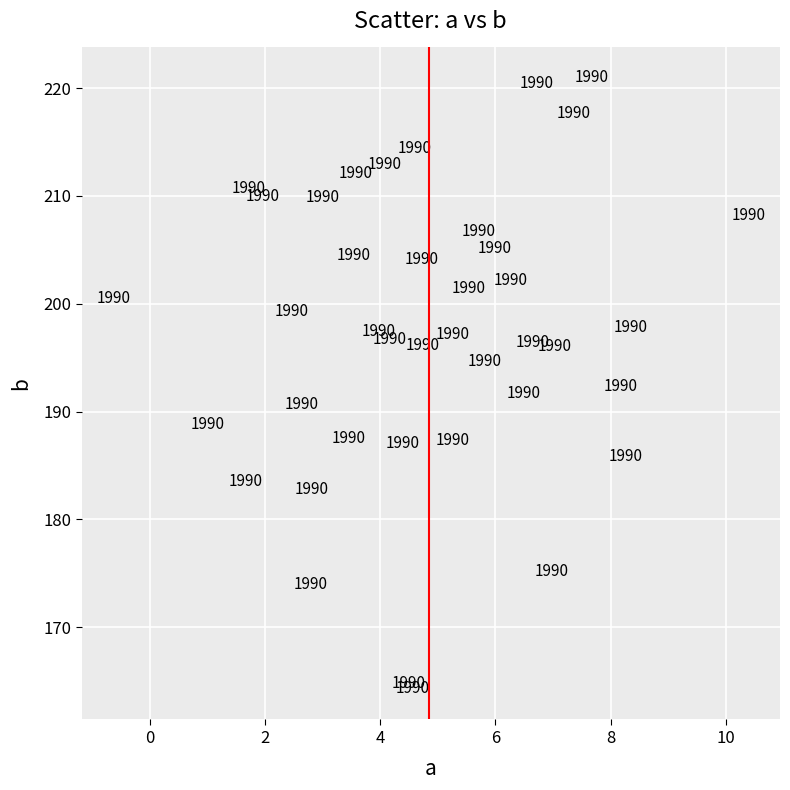

What Y value in the scatter plot is closest to 192?

191.7